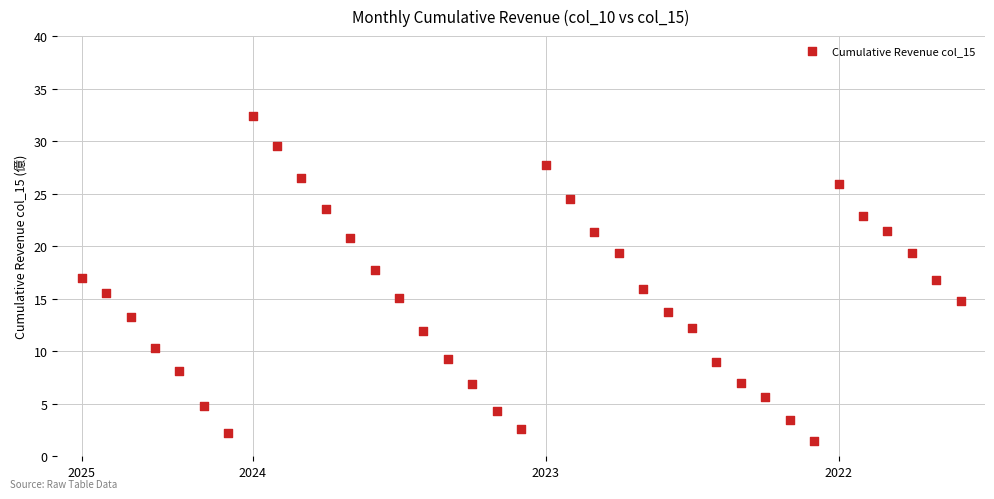

How many data points are displayed?

37